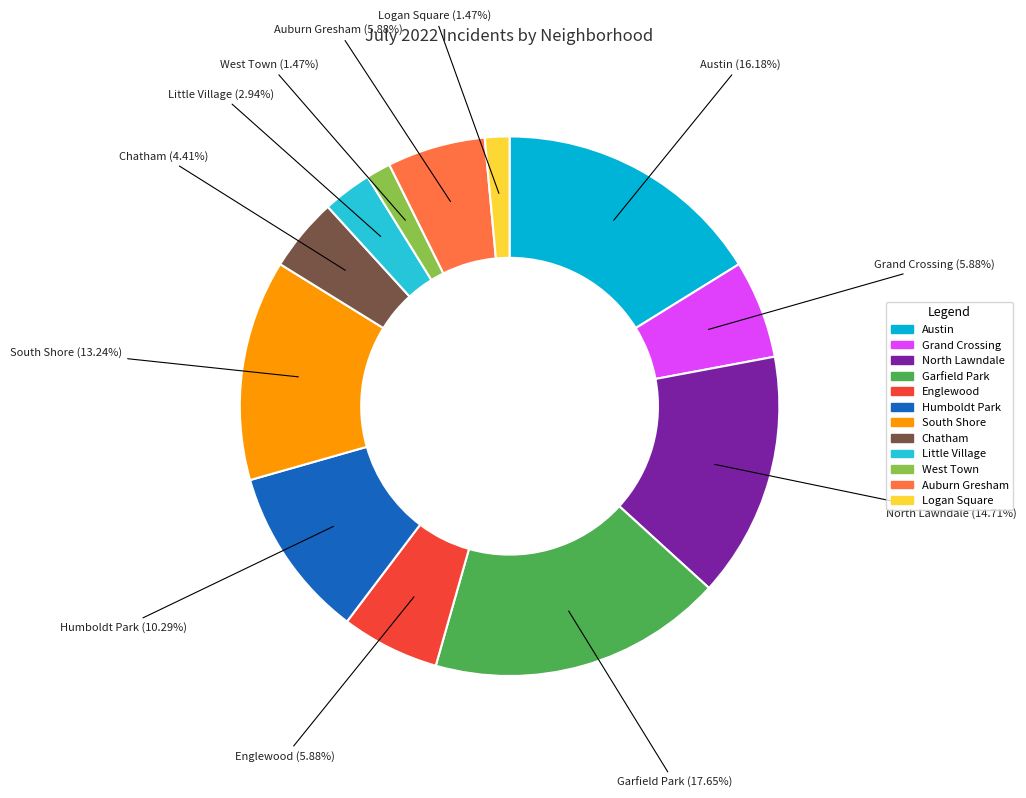

What is the largest slice in the pie chart?

Garfield Park